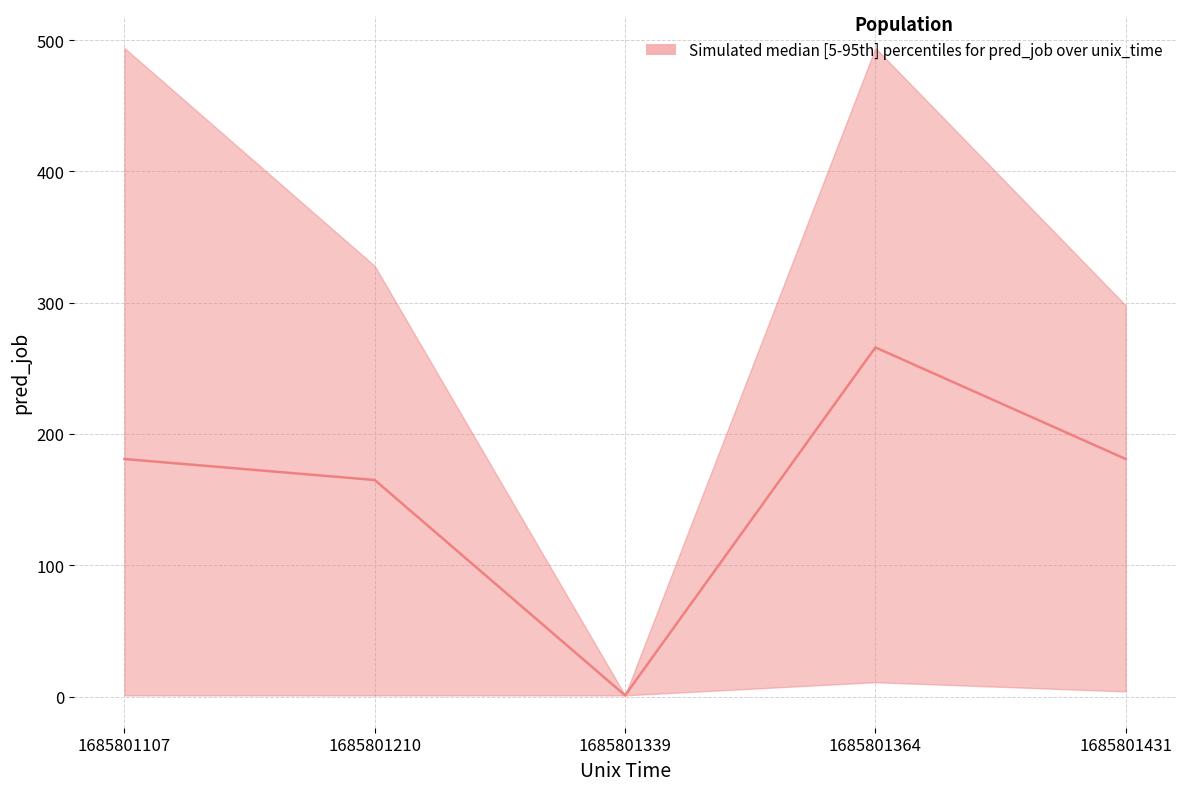

Between 1685801107 and 1685801431, which series saw the biggest shift?

upper